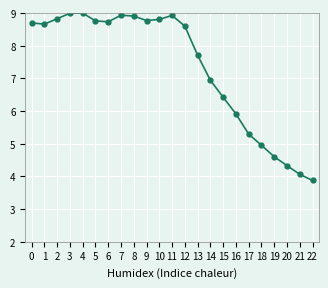

Is it true that the value at 1 is 8.7?

True